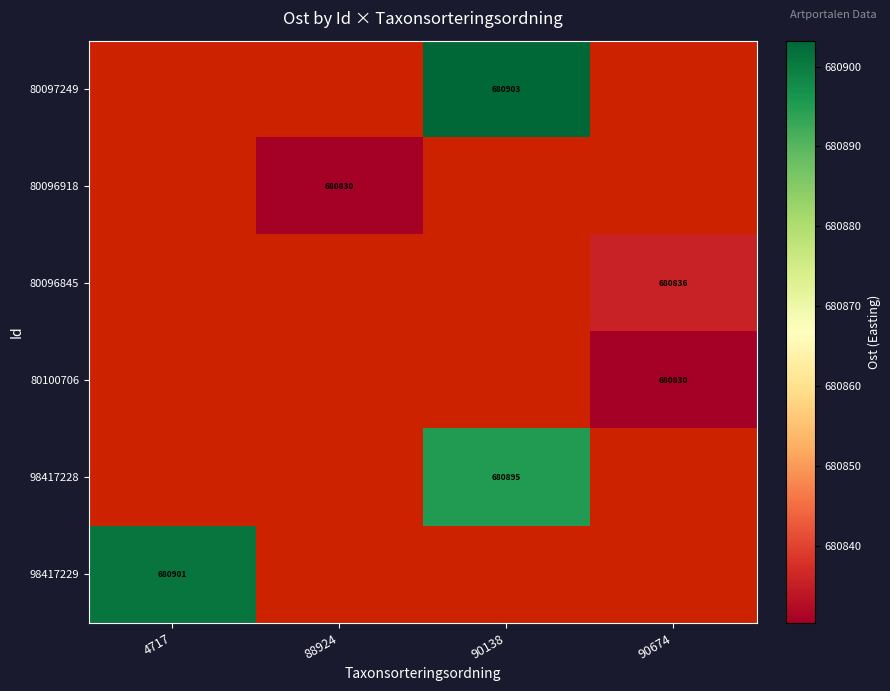

Where is 98417229 nearest to the value 680901?

4717